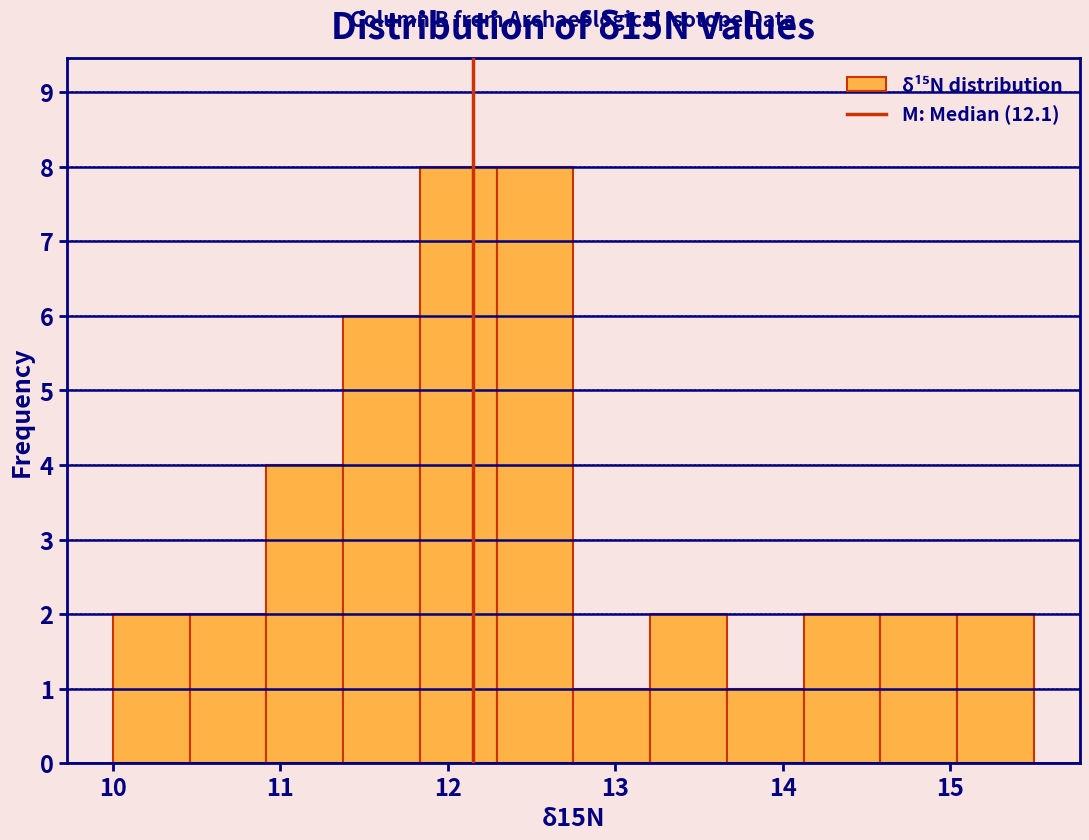

How tall is the bar that spans 13.7 to 14.1 on the x-axis? Neither the bar edges nor the heights are printed on the chart, so give them approximately, as read against the axes.

1